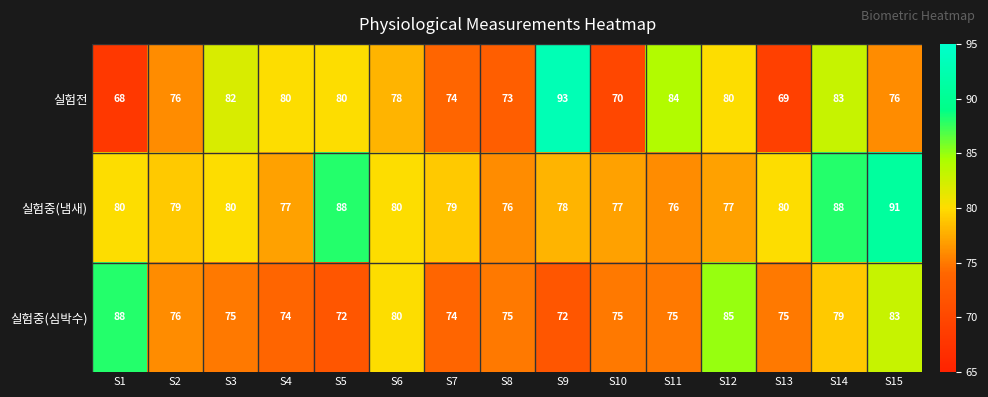

Which series has the largest range (max minus min)?

실험전